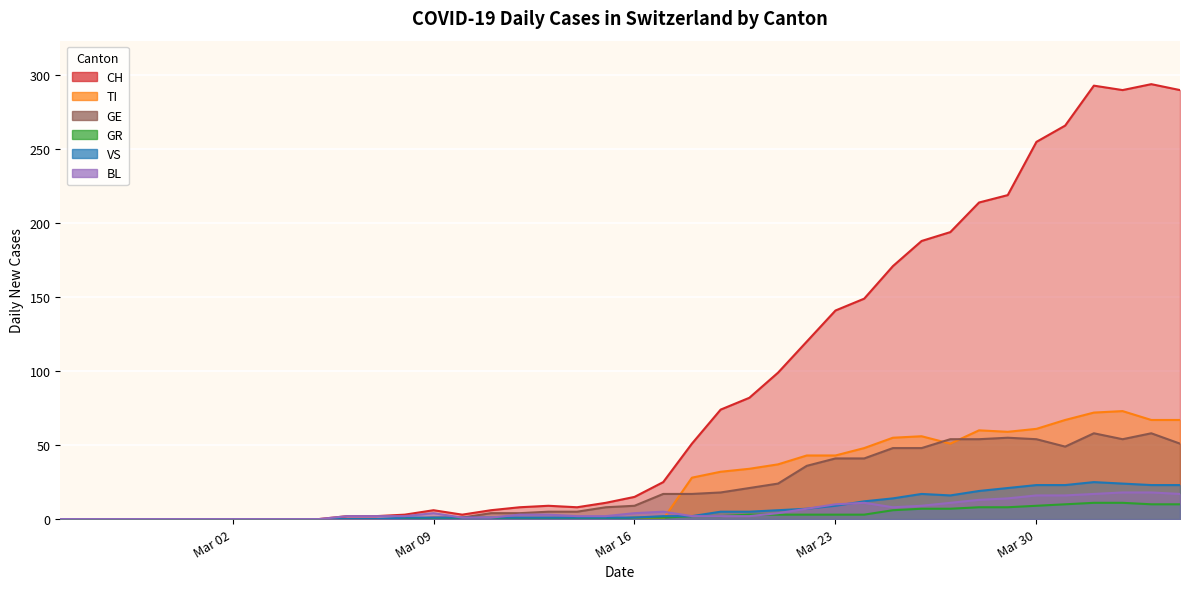

How many intersections are there between VS and TI?

1